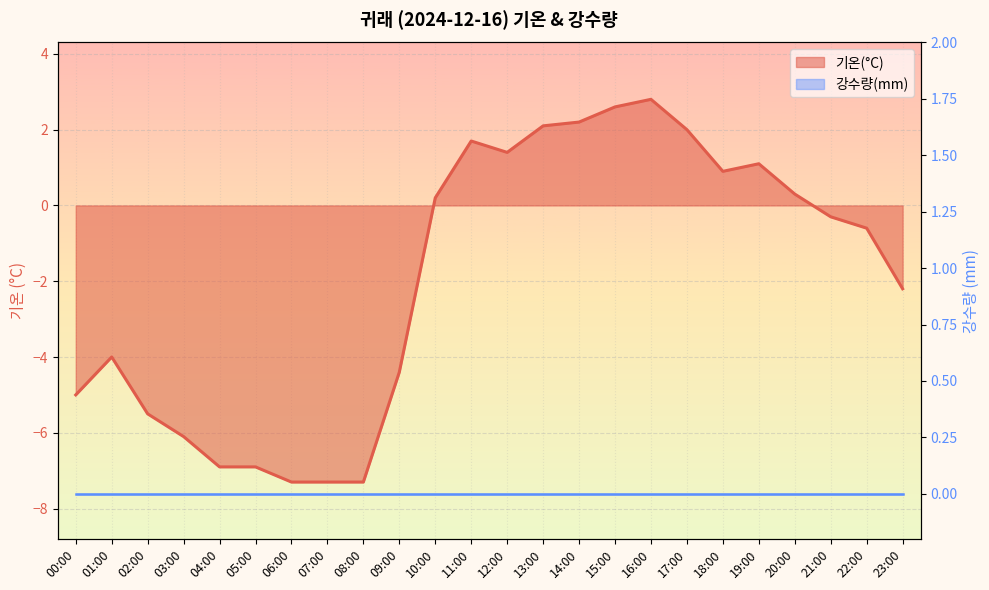

What is the difference between the maximum and minimum values?

10.1